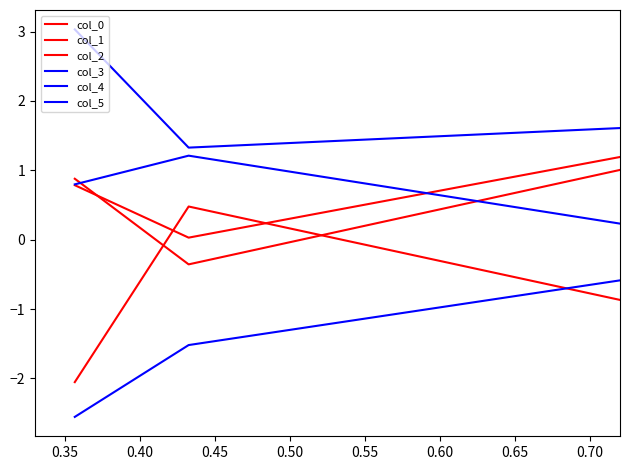

How many lines are shown in the chart?

6